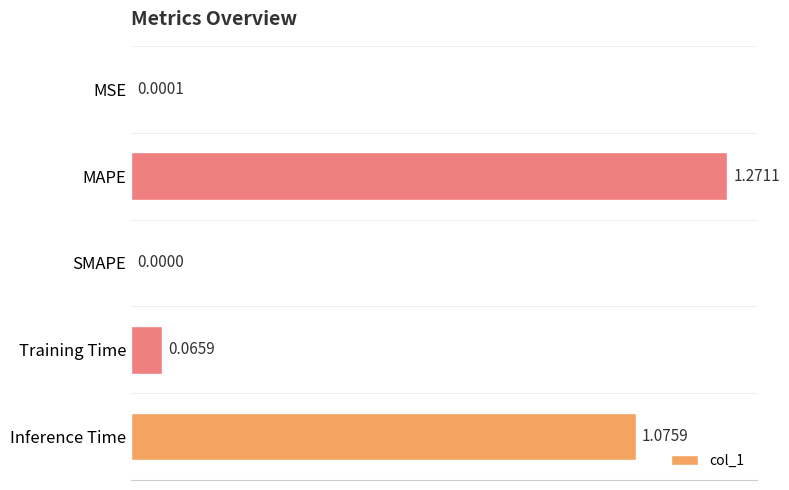

At which label is the value closest to 0?

SMAPE